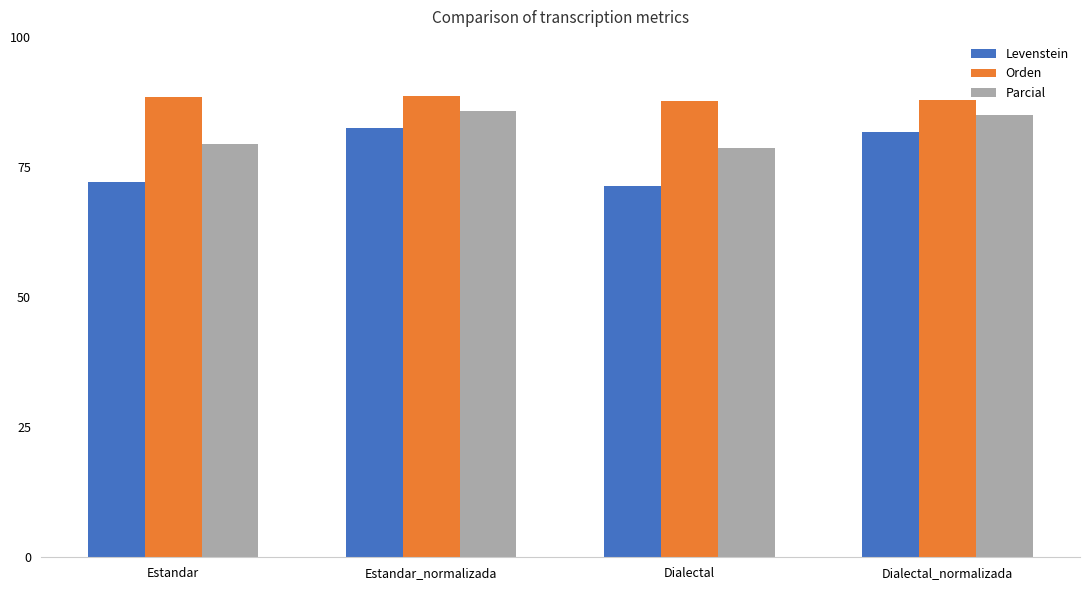

Which series has the largest total across all categories?

Orden